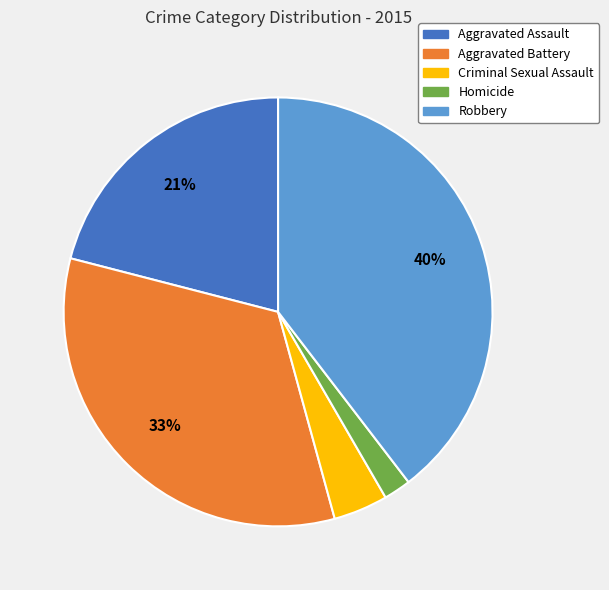

Do Robbery and Aggravated Assault together represent more than half of the pie?

Yes